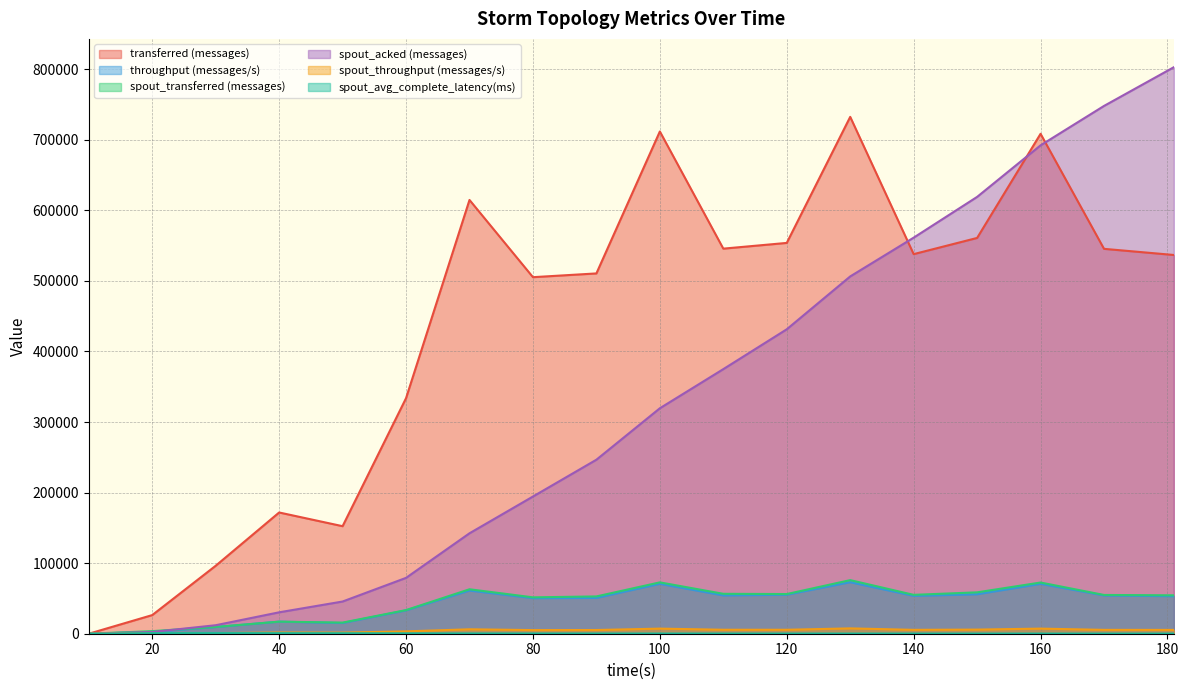

At which label does spout_acked (messages) first exceed 319520?

110